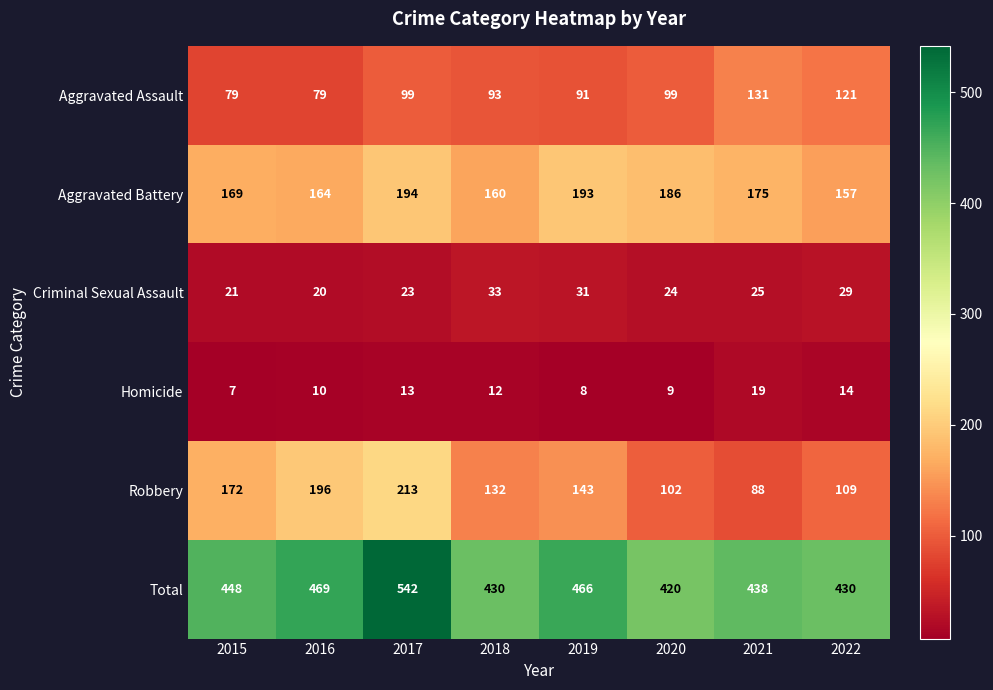

Which series has the largest total across all categories?

Total